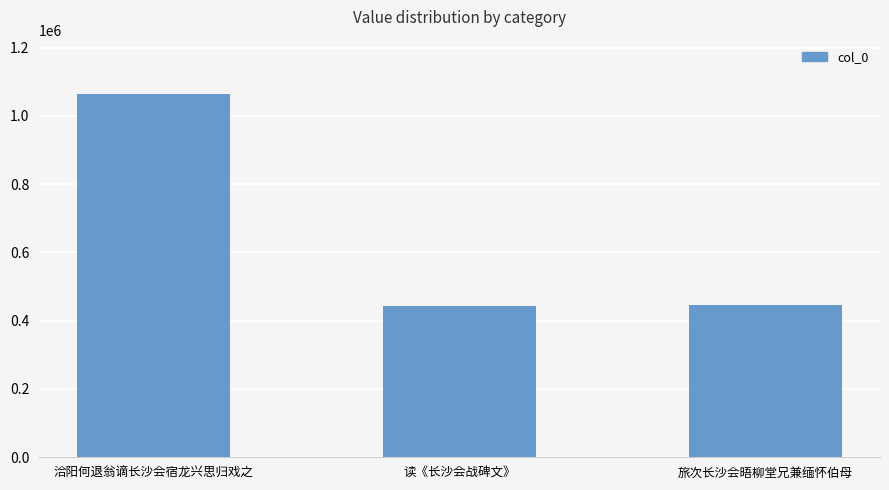

How many distinct data groups are displayed?

1